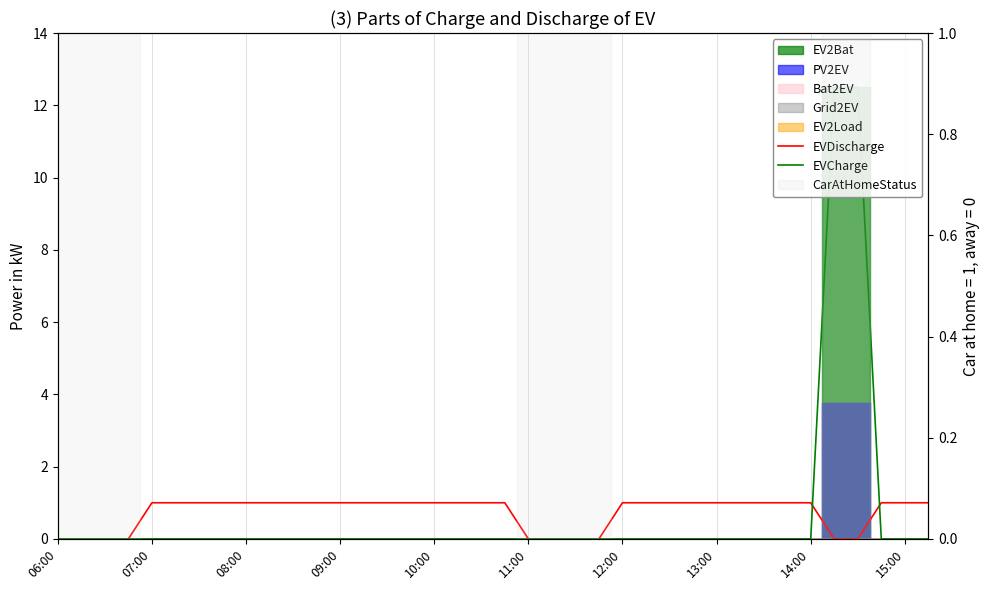

What is the difference between the highest and lowest values at 14?

1.0